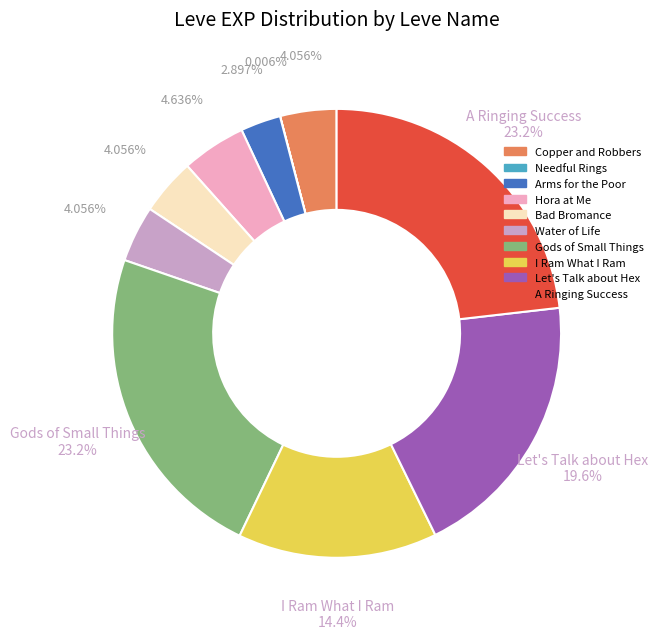

Combined, do Gods of Small Things and A Ringing Success account for over 50%?

No